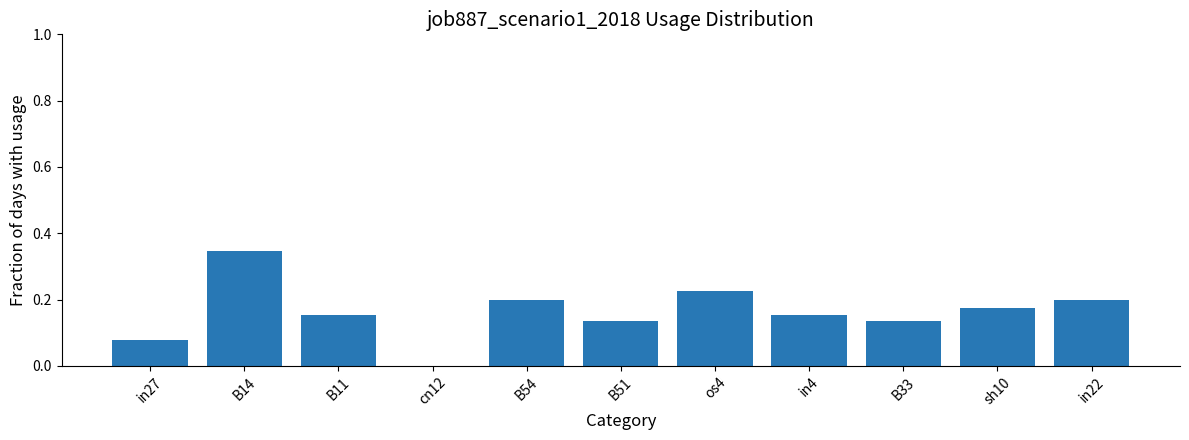

Between os4 and cn12, which is larger?

os4